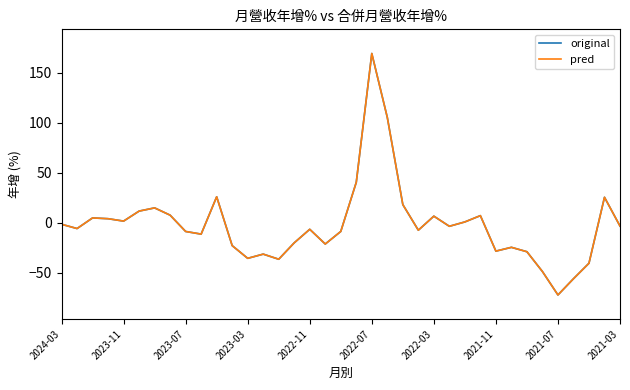

List the series in order of their peak value, highest first.

original, pred